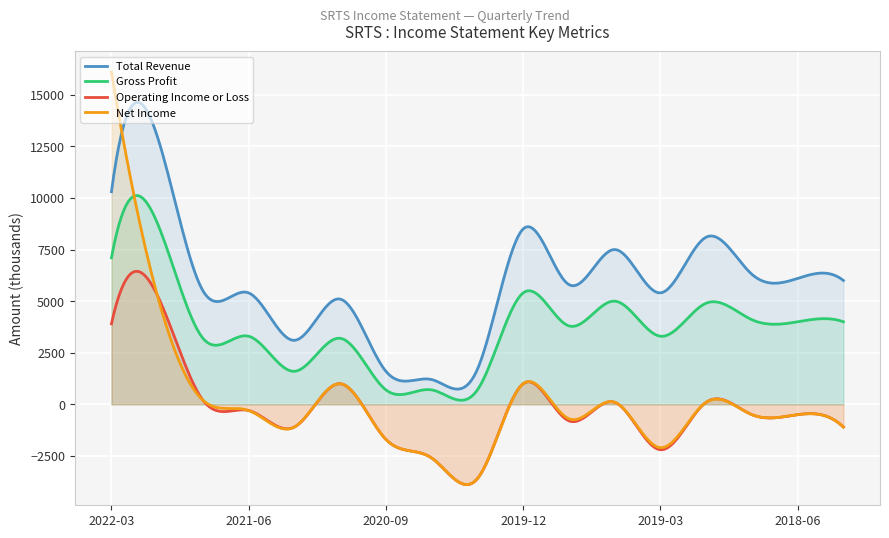

What is the value of the Gross Profit point at the 8th from the left?

700